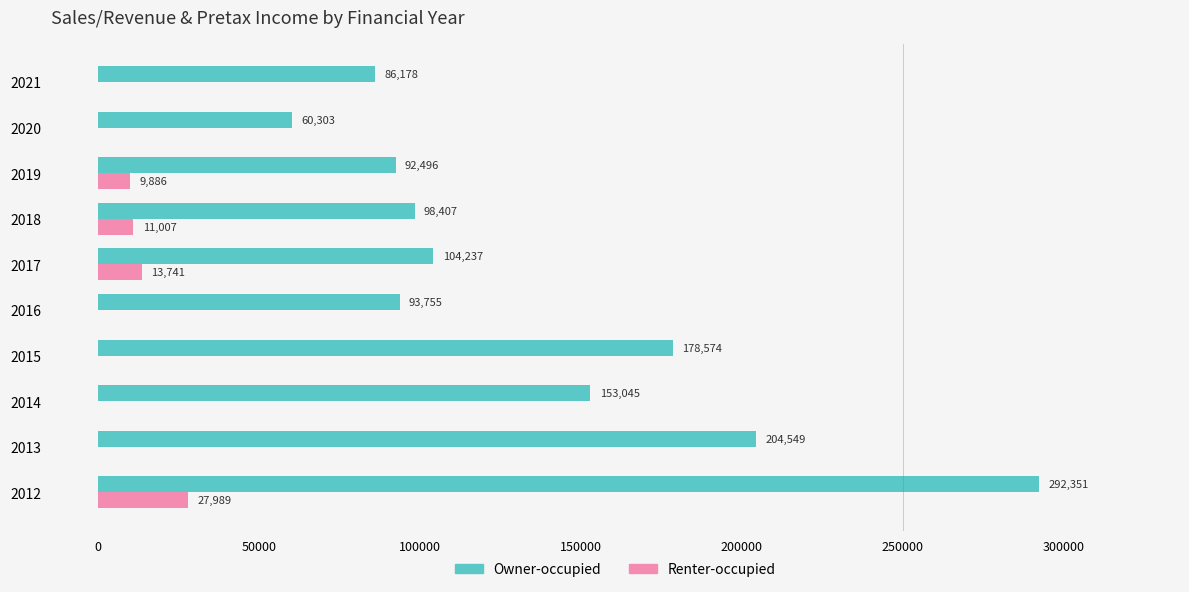

True or false: Renter-occupied has a value of 18583.9 at 2021.

False